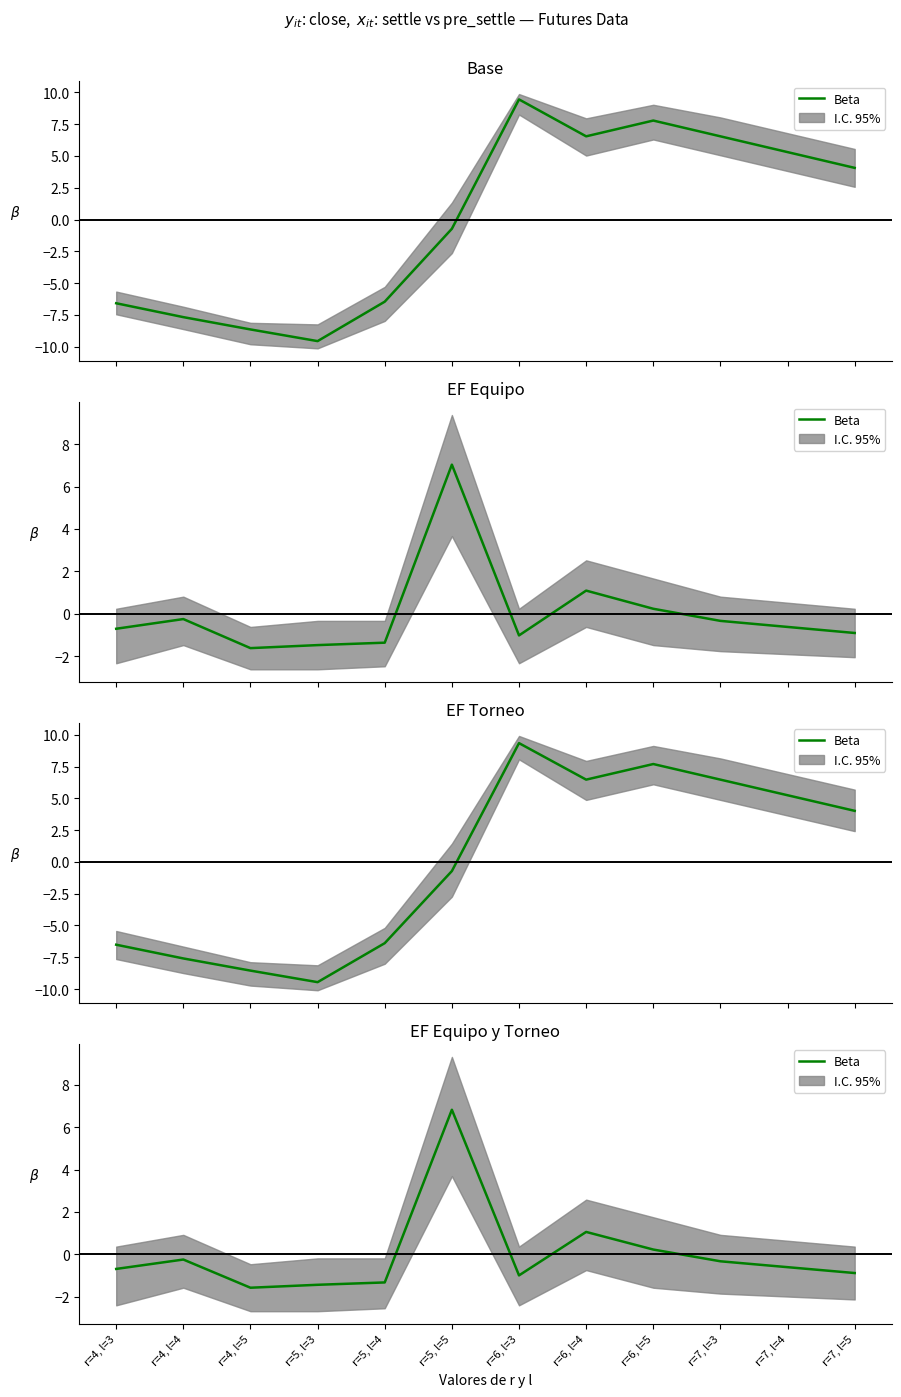

List the labels in order of value, smallest first.

r=4, l=5, r=5, l=3, r=5, l=4, r=6, l=3, r=7, l=5, r=4, l=3, r=7, l=4, r=7, l=3, r=4, l=4, r=6, l=5, r=6, l=4, r=5, l=5